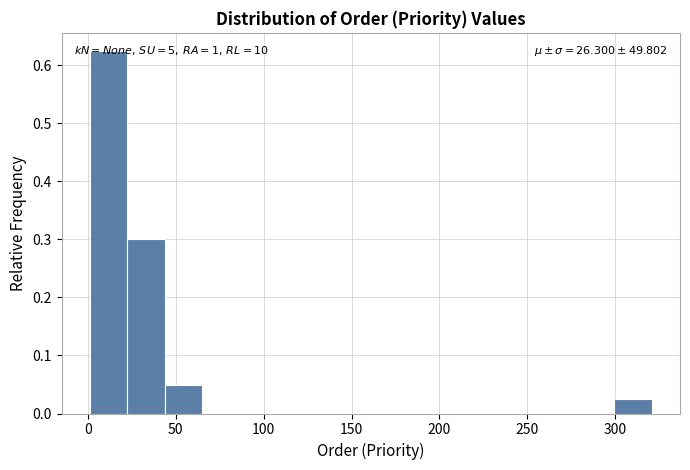

Which range on the x-axis has the tallest bar?

0 to 20